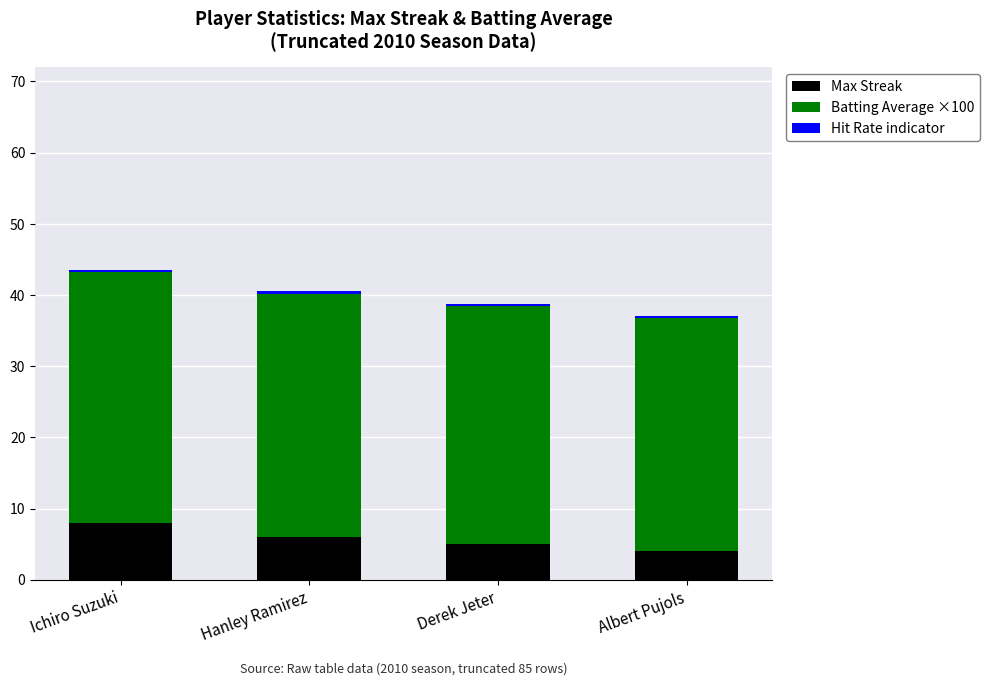

The Max Streak series shows 1.8 at Hanley Ramirez. True or false?

False